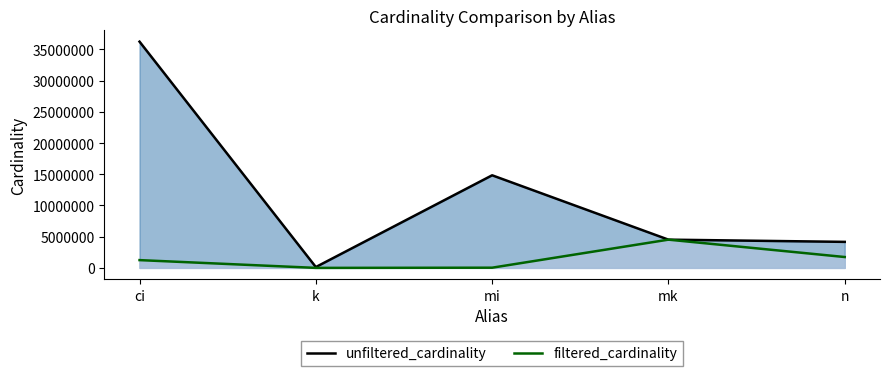

Reading right to left, transcribe all the data shown in this chart.

unfiltered_cardinality (line): 4167491	4523930	14835720	134170	36244344
filtered_cardinality (line): 1739579	4523930	30801	5	1244716